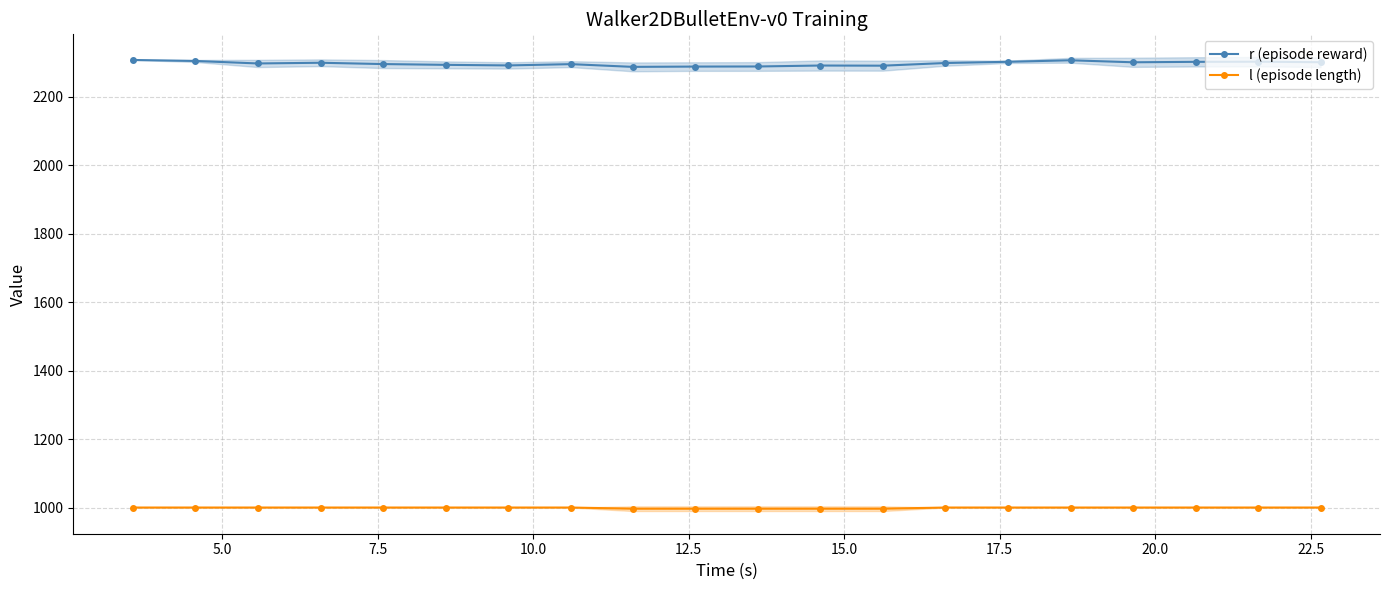

True or false: r (episode reward) and l (episode length) intersect in this chart.

False